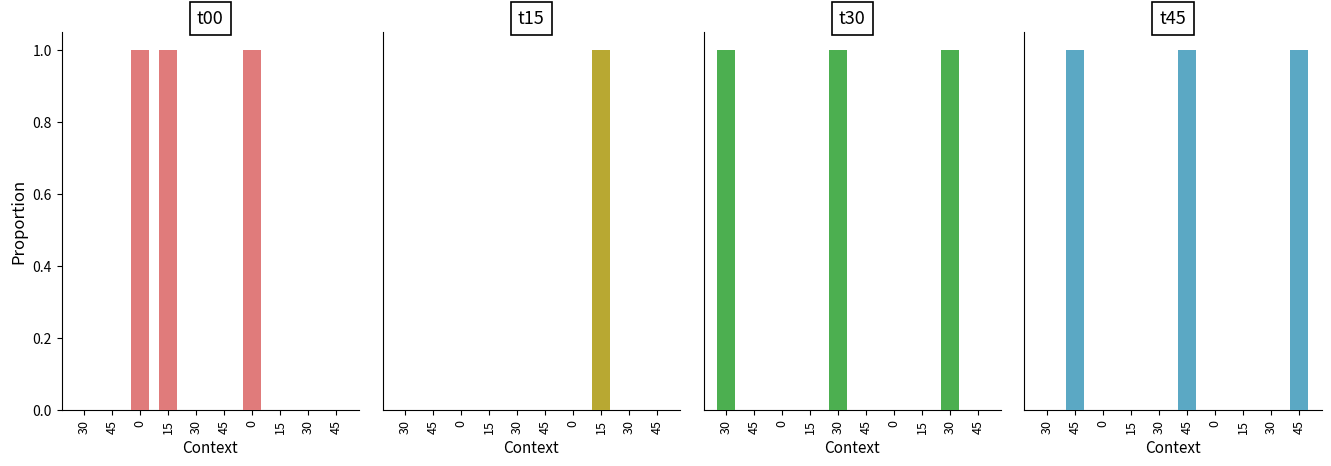

Which series has the widest spread of values?

t00